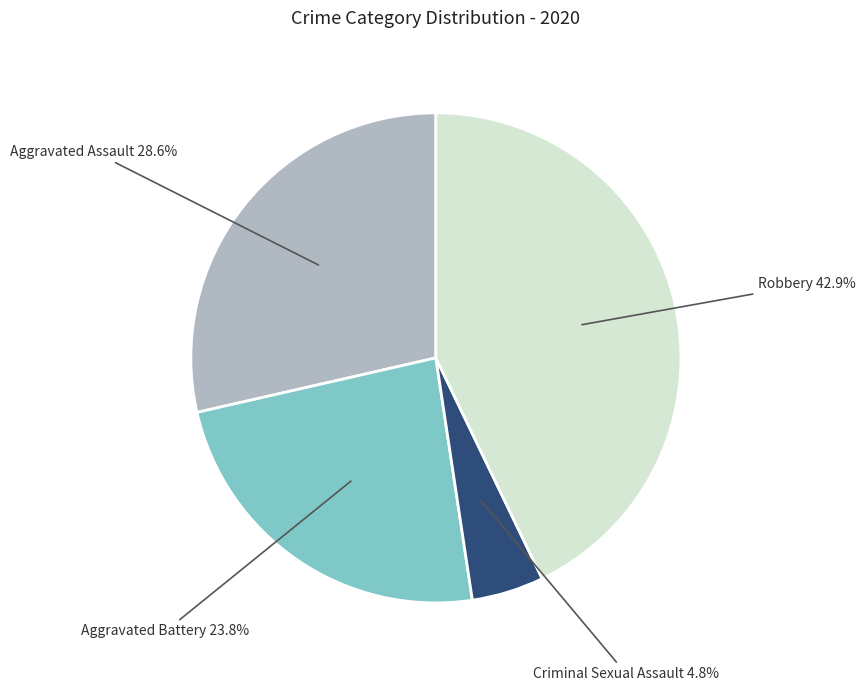

Does any single category account for the majority?

No